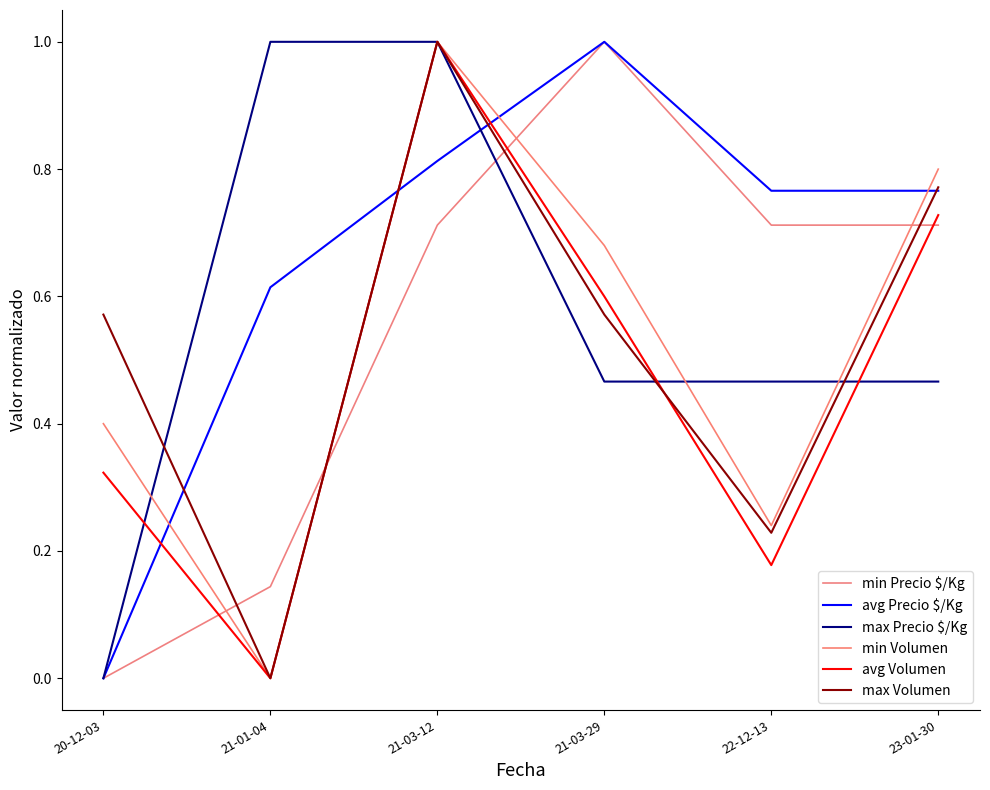

Read the max Volumen value at 20-12-03.

0.6